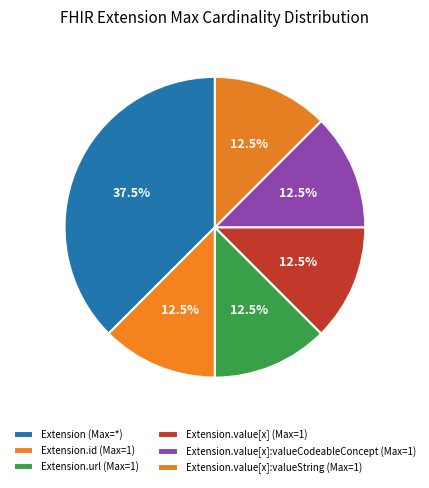

How many segments does this pie chart have?

6